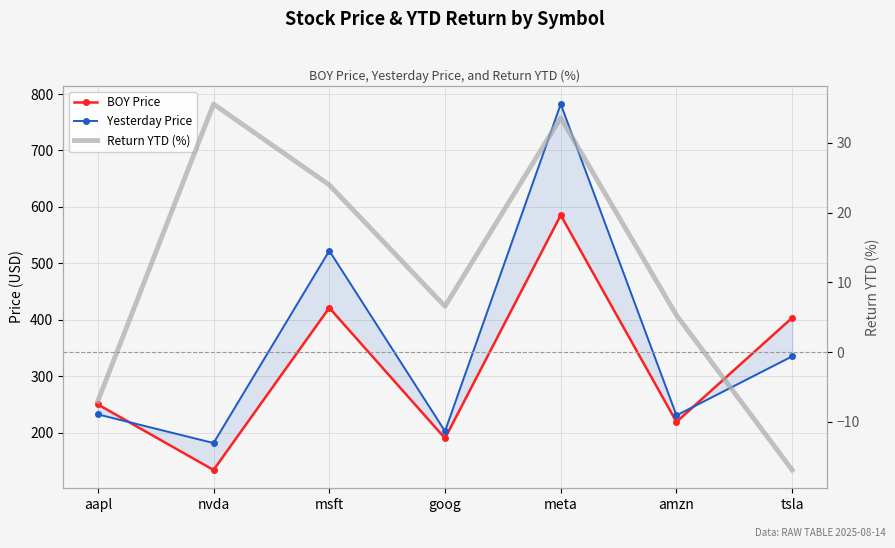

How many values in the BOY Price series are below 250?

3